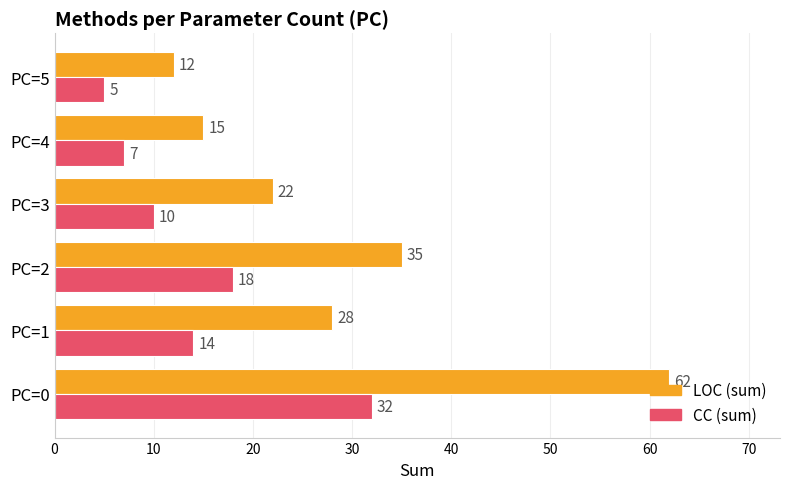

What is the difference between the highest and lowest values at PC=4?

8